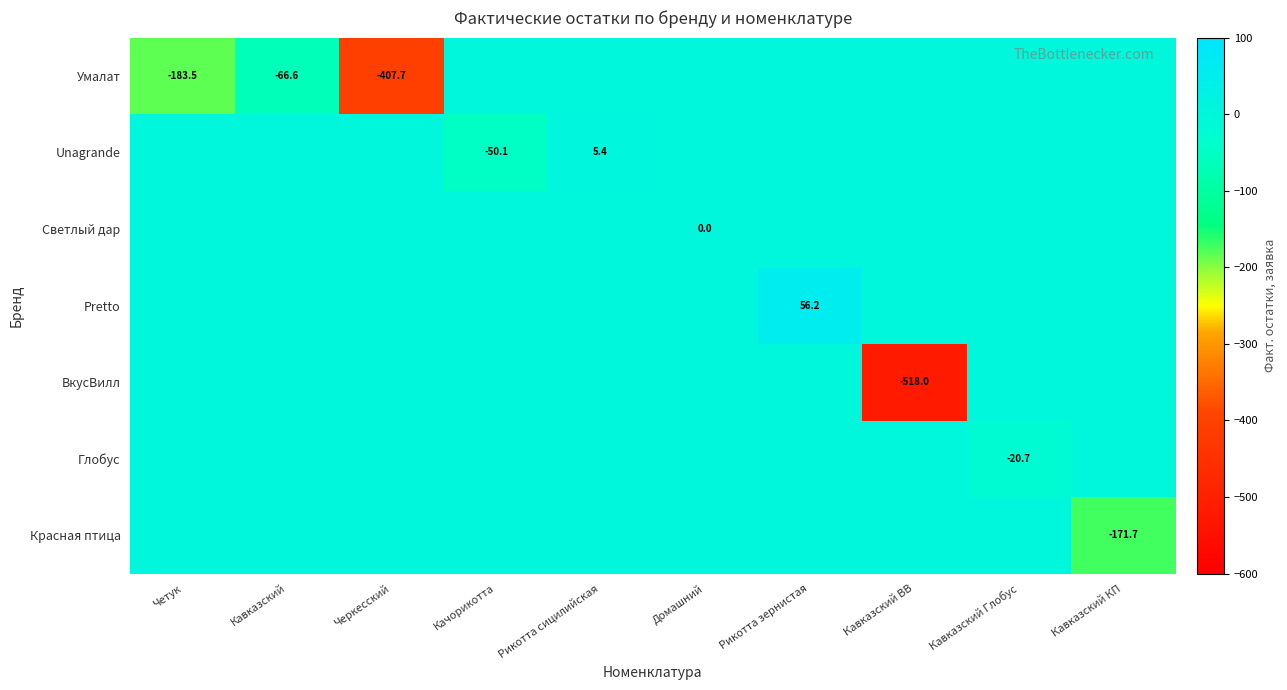

True or false: ВкусВилл has a value of -736.9 at Кавказский ВВ.

False